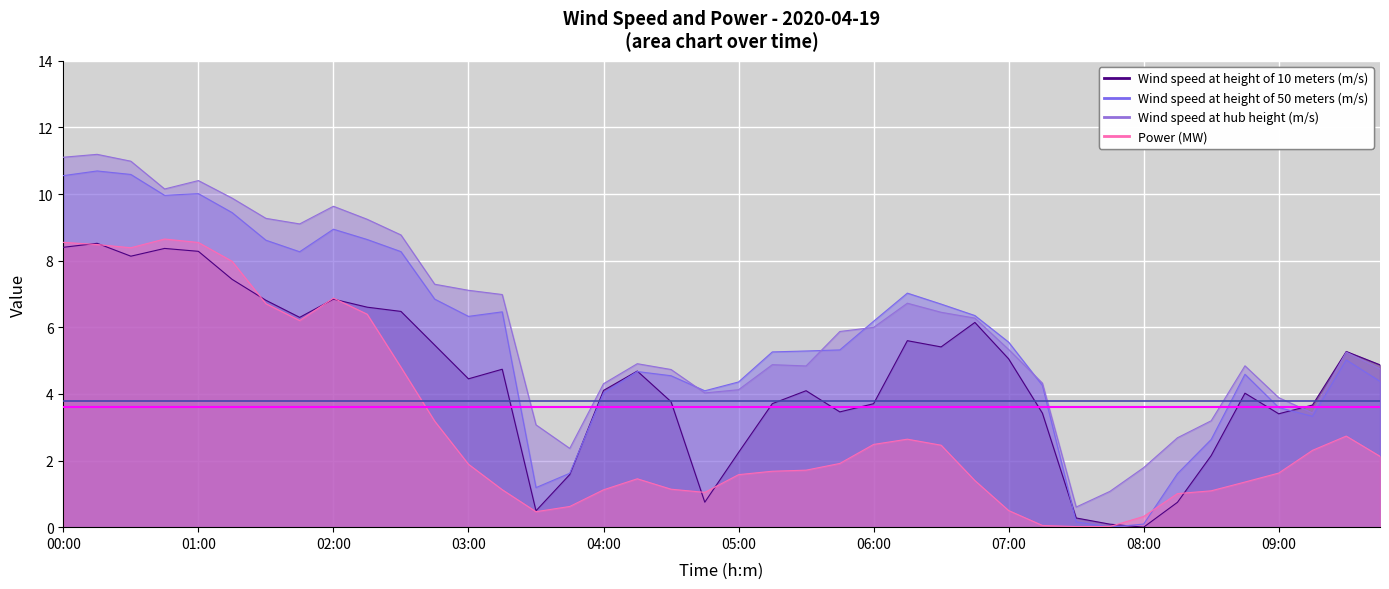

What is the value of the Power (MW) point at the 18th from the left?

1.5